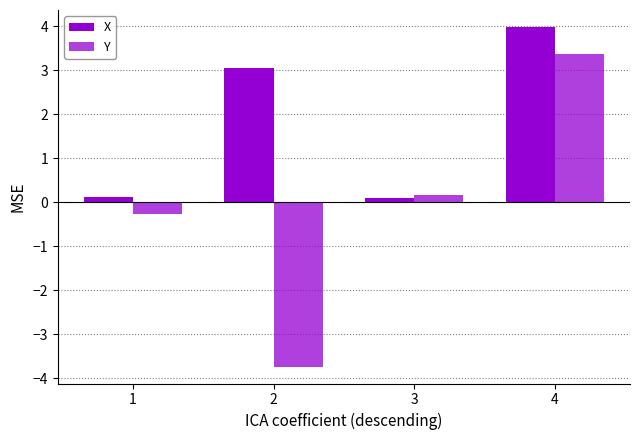

How many data points does each series have?

4